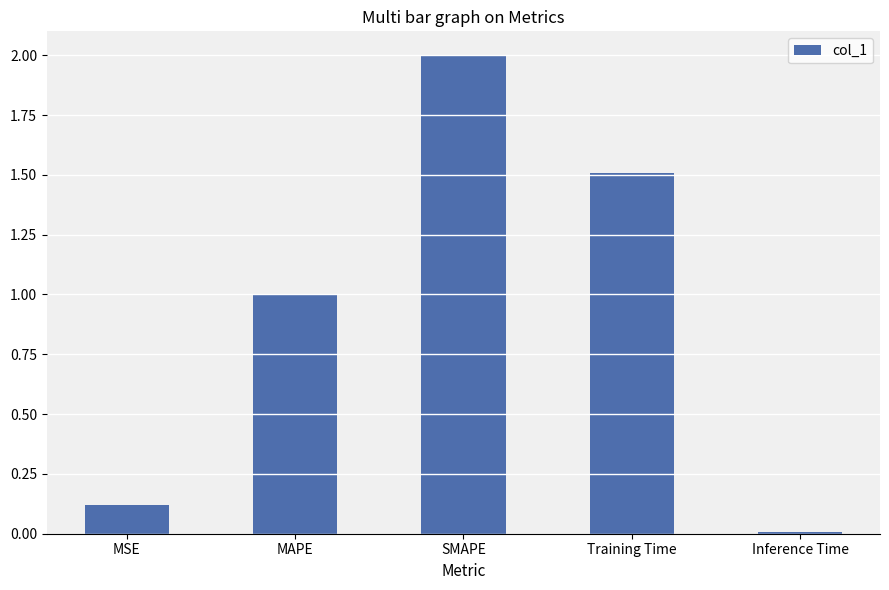

How many values exceed 1?

3